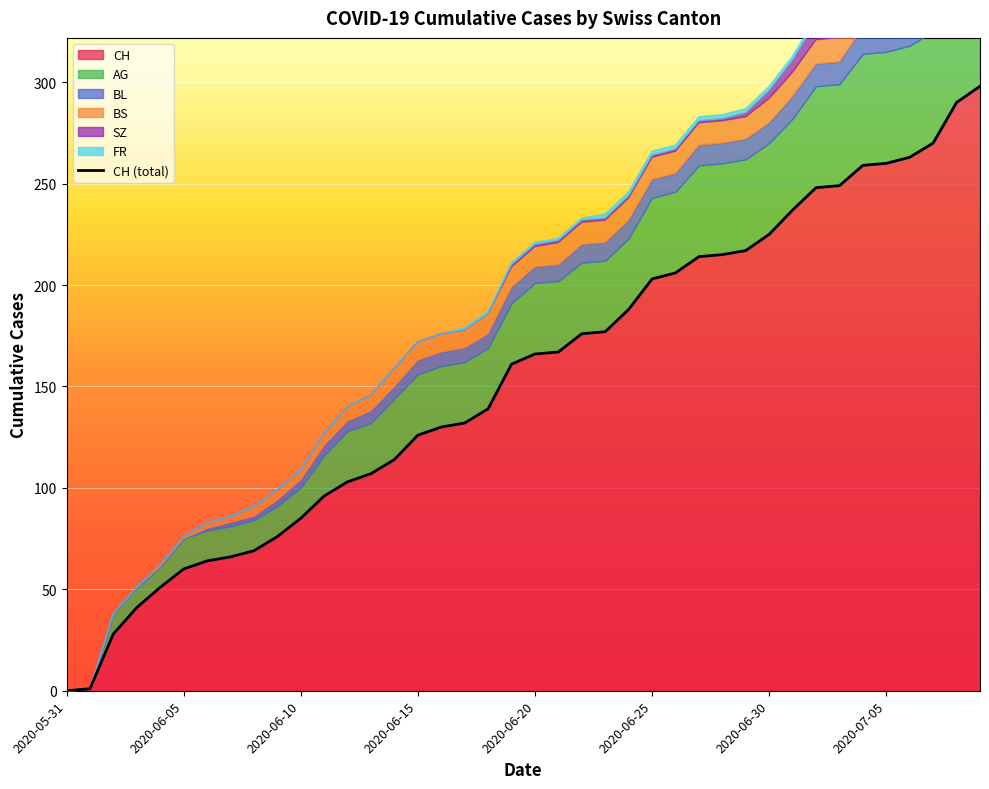

How many lines are shown in the chart?

1